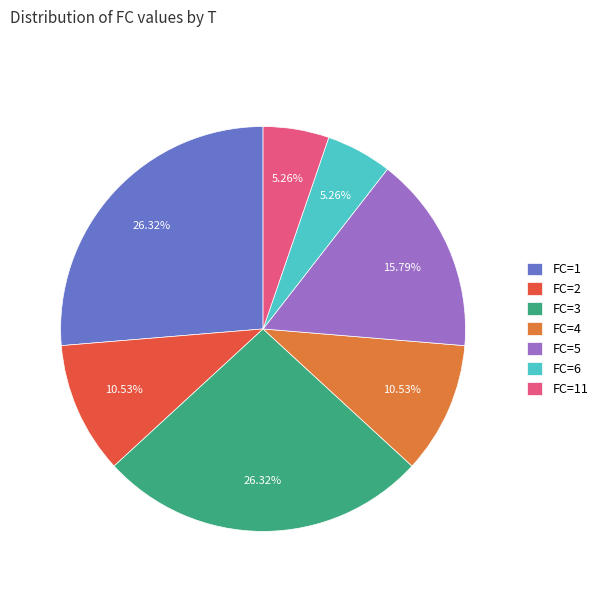

Does any single category account for the majority?

No